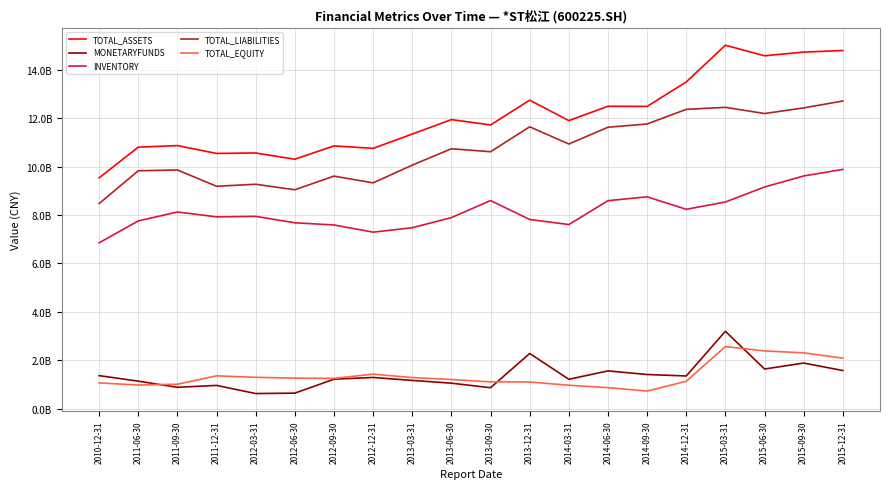

What is the value of the INVENTORY point at the 9th from the left?

7476370026.6